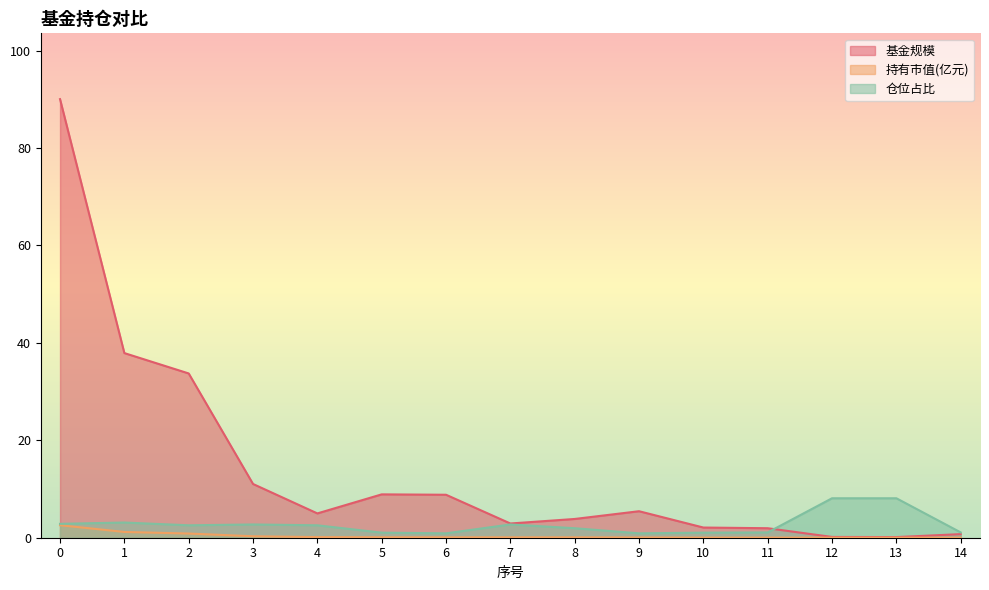

What is the difference between the highest and lowest values at 7?

2.8